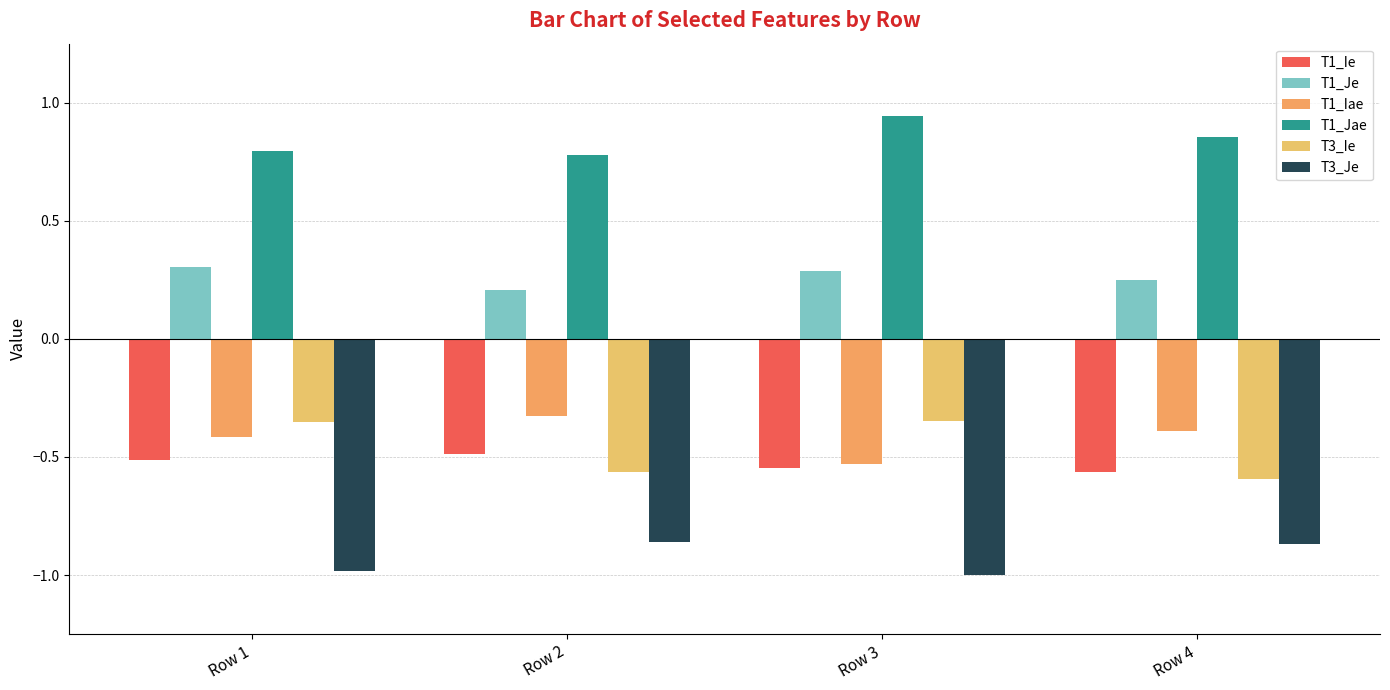

The T1_Iae series shows -0.5 at Row 3. True or false?

True